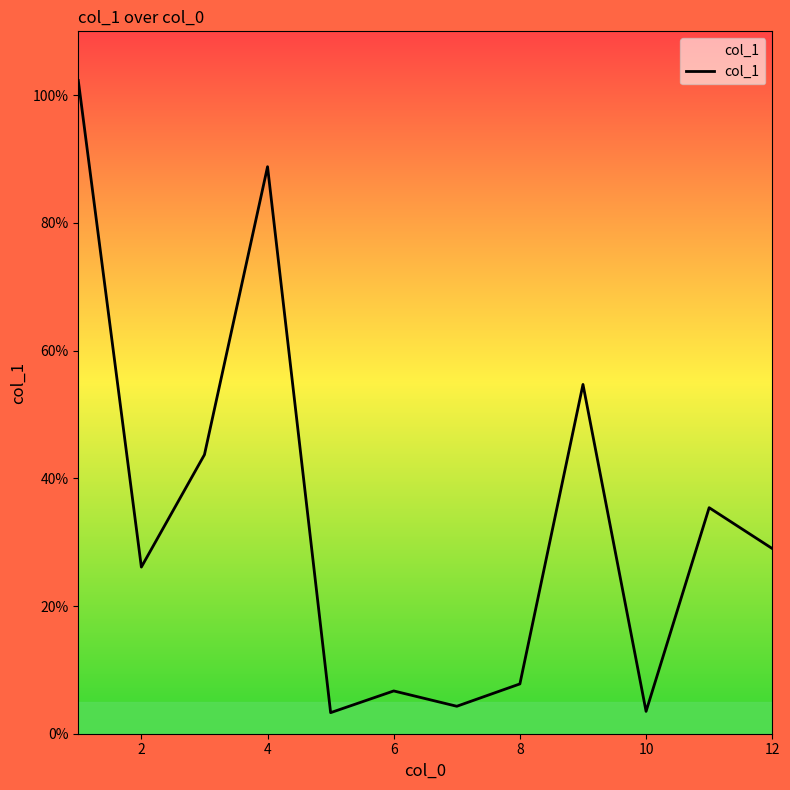

Does the chart display data point markers on the line(s)?

No